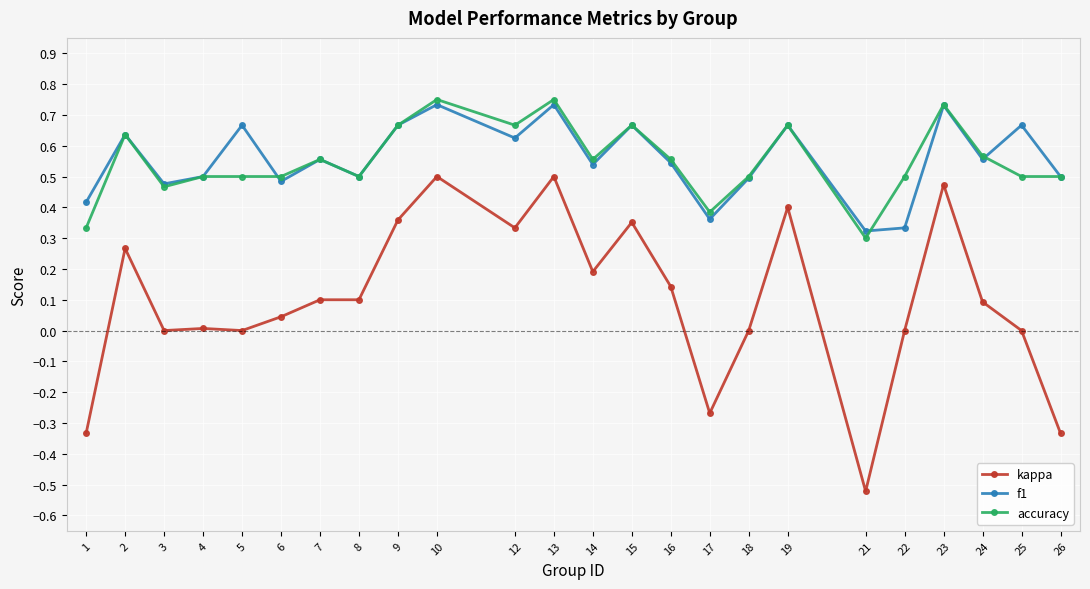

Count the number of data series in this chart.

3